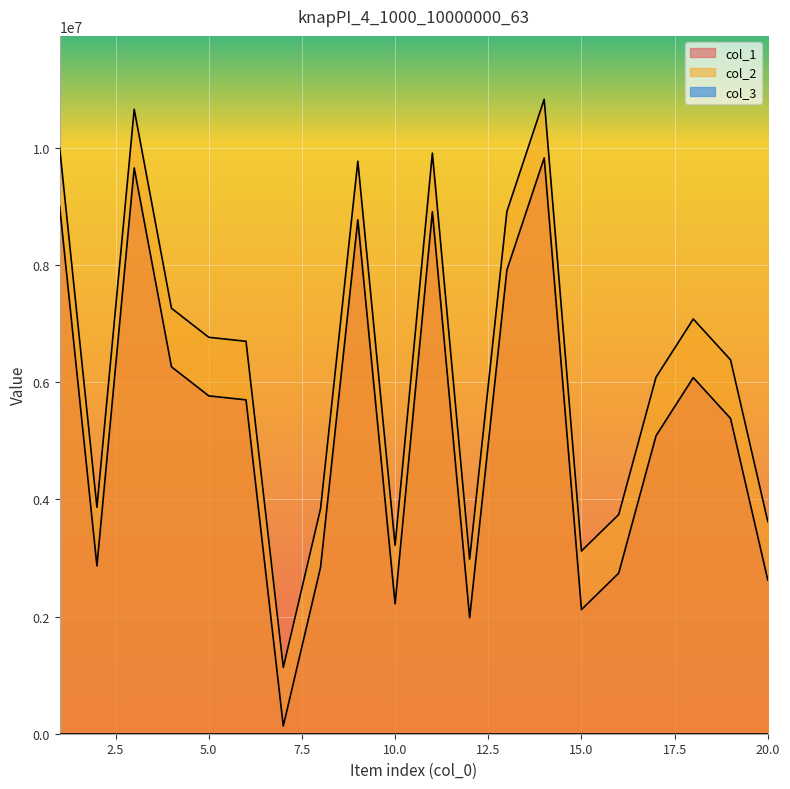

Which series has the largest total across all categories?

col_2